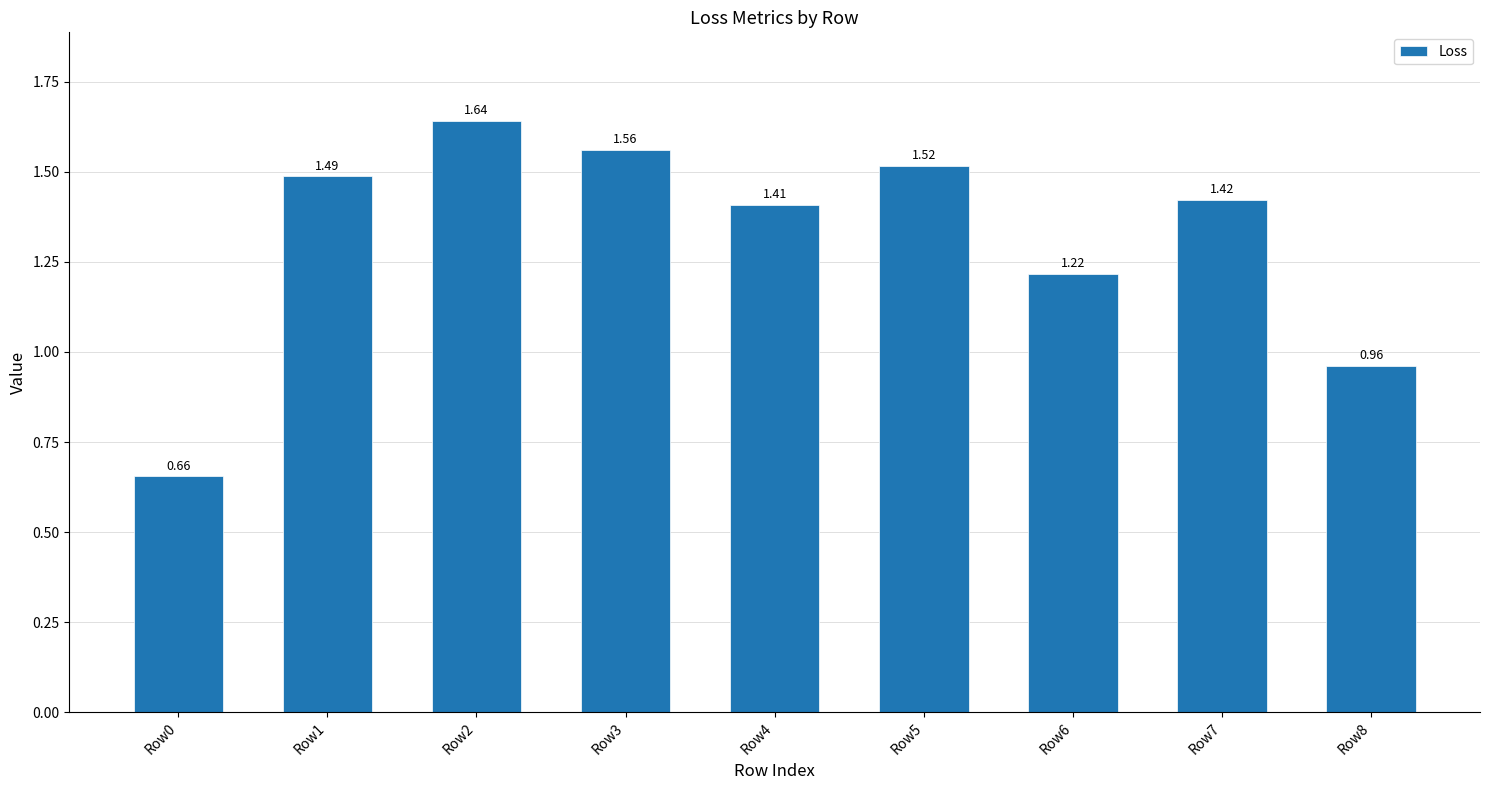

What is the change in value from Row2 to Row7?

-0.2